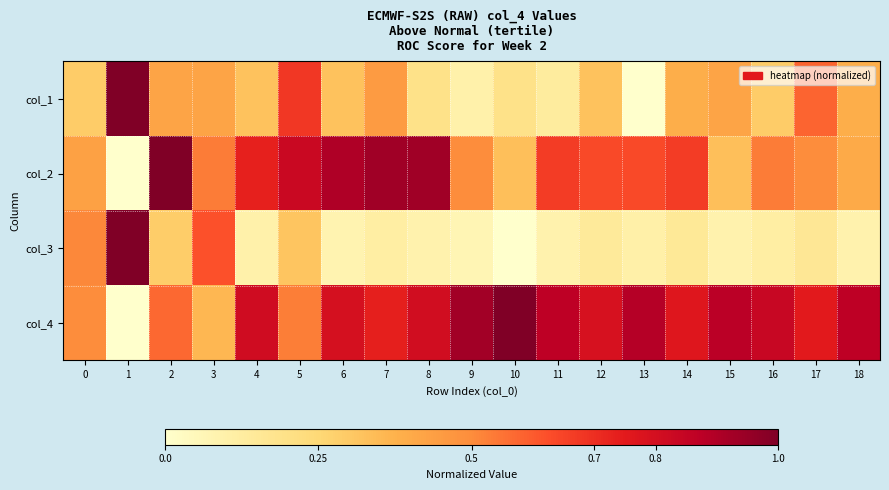

At 16, list the series in order from smallest to largest.

col_3, col_1, col_2, col_4